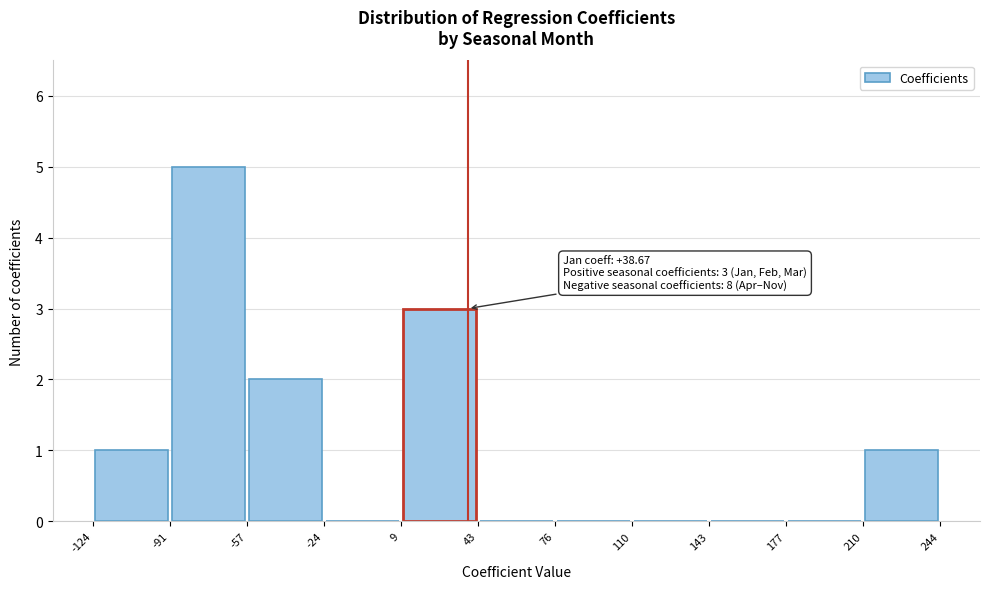

Which range on the x-axis has the tallest bar?

-91 to -57